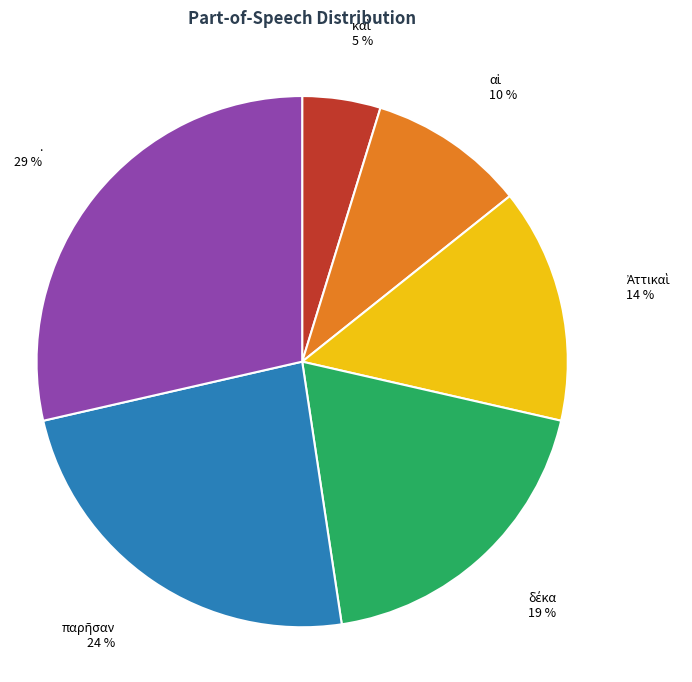

To the nearest percent, what is the average slice percentage?

17%